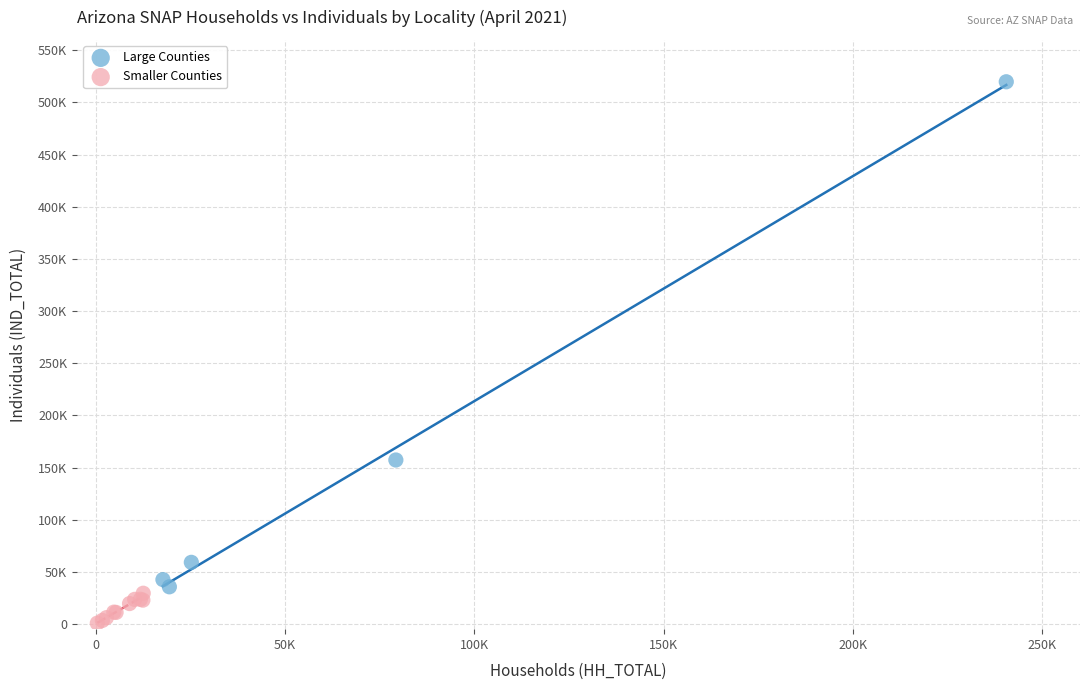

Which series contains the highest Y value?

Large Counties